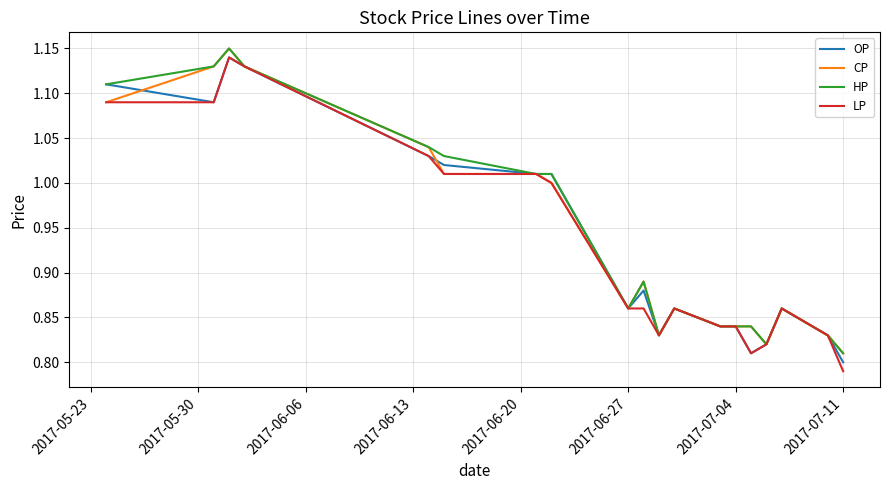

Which series has the widest spread of values?

LP